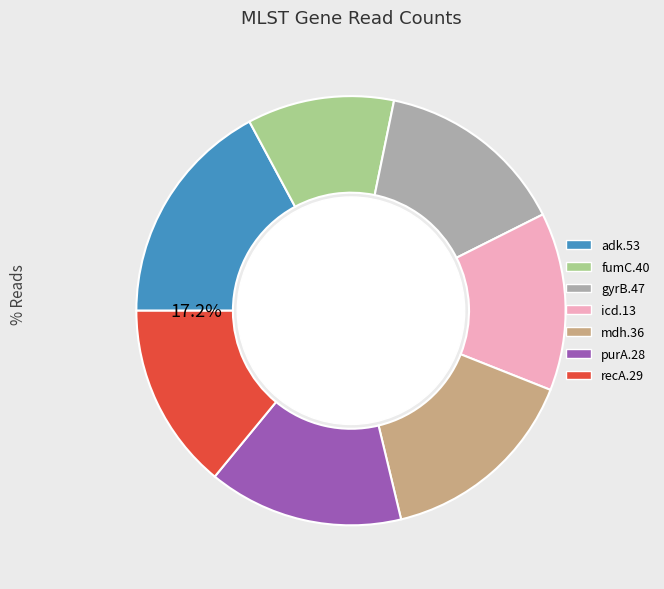

Do icd.13 and mdh.36 together represent more than half of the pie?

No